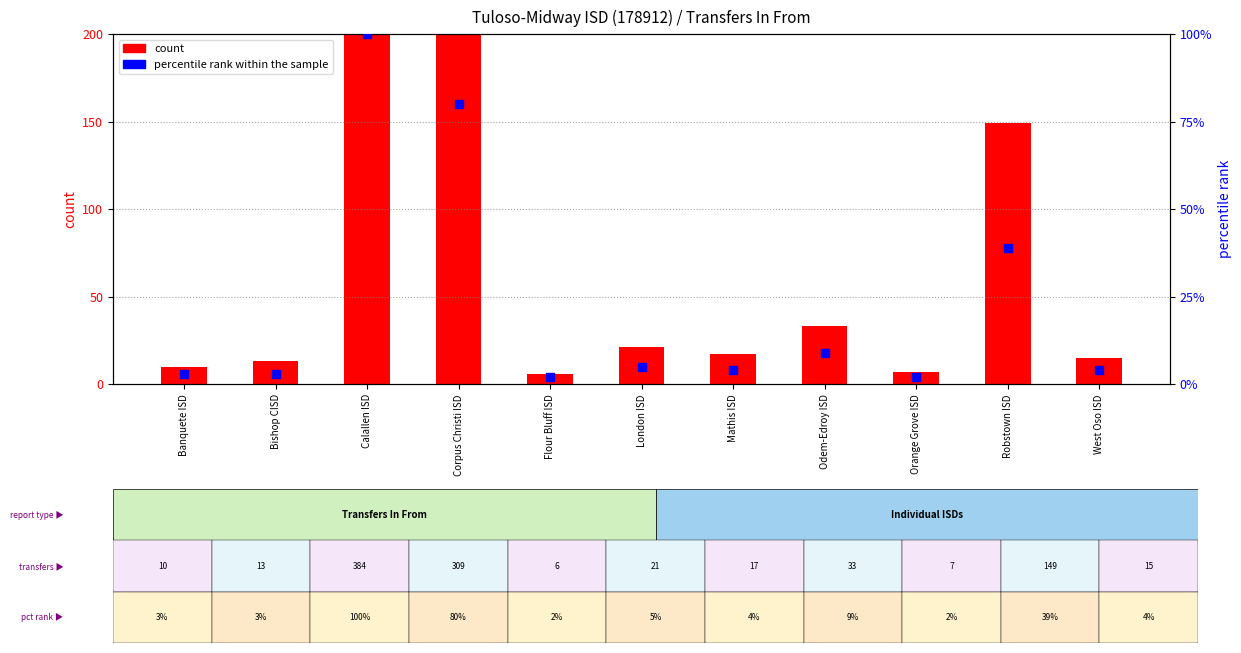

What are all the series names shown in the legend?

count, percentile rank within the sample